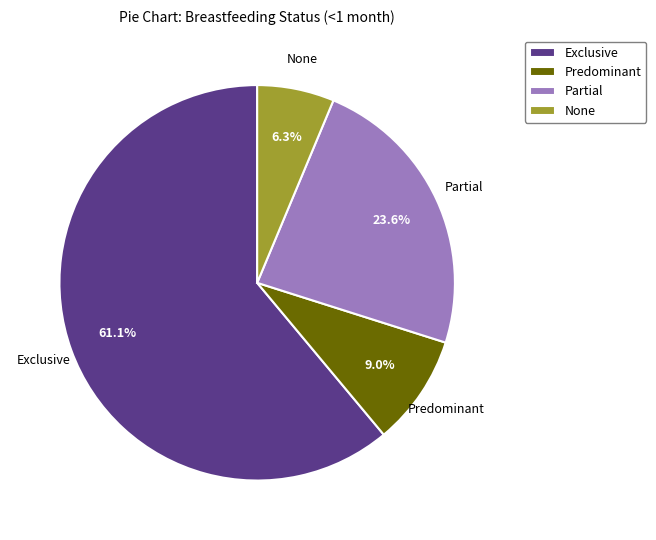

What is the smallest slice in the pie chart?

None